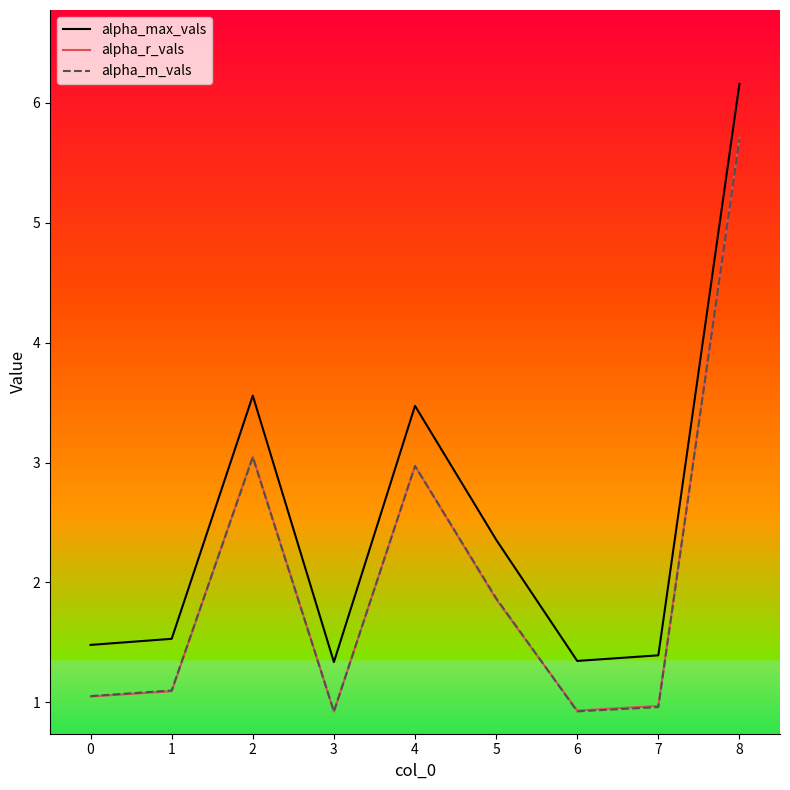

Between 4 and 7, which series saw the biggest shift?

alpha_max_vals